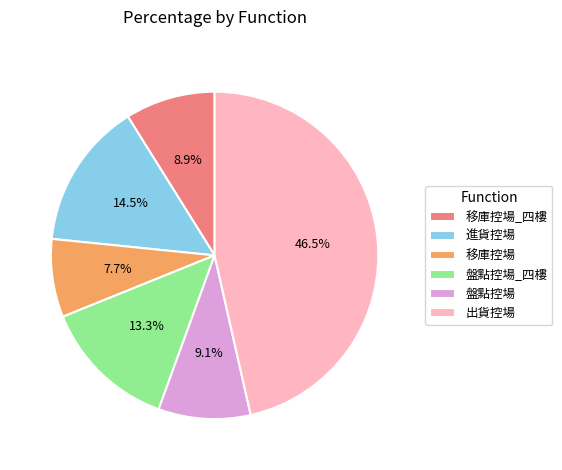

Between 移庫控場_四樓 and 移庫控場, which is larger?

移庫控場_四樓